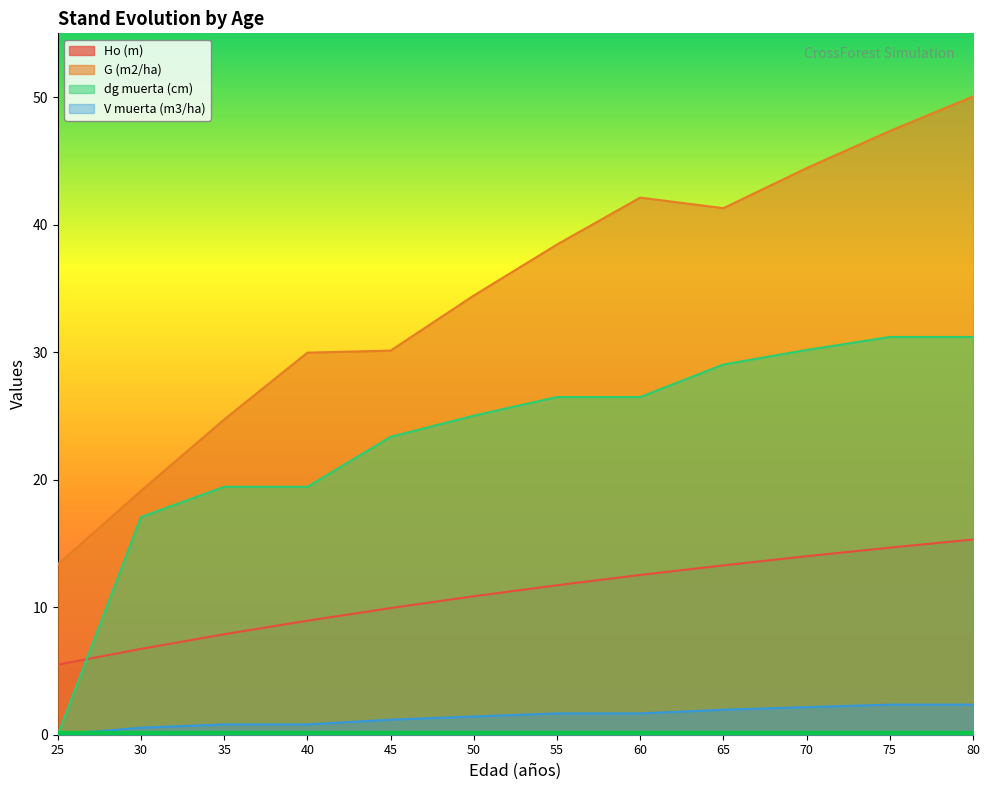

Count the number of data series in this chart.

4